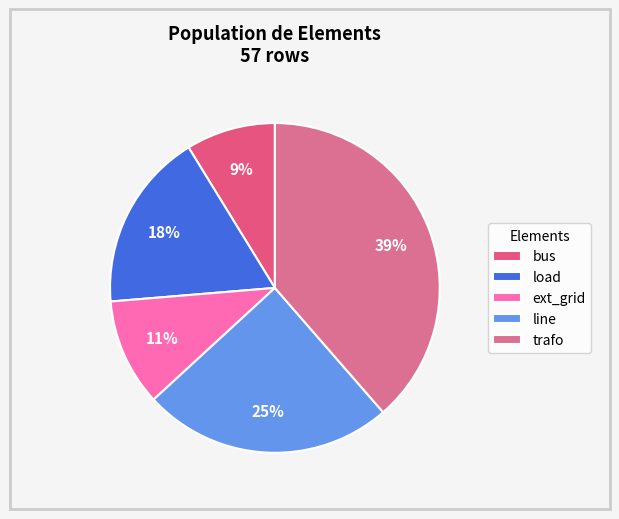

Is there any slice that represents more than half of the pie?

No